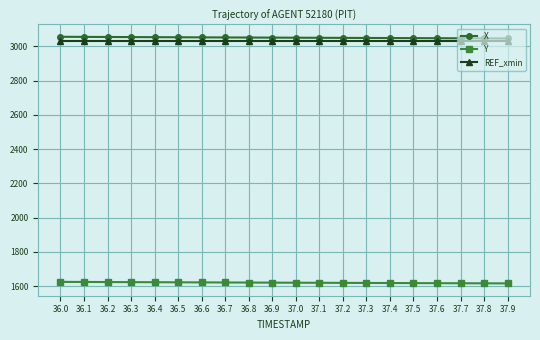

What is the minimum value for X?

3045.6